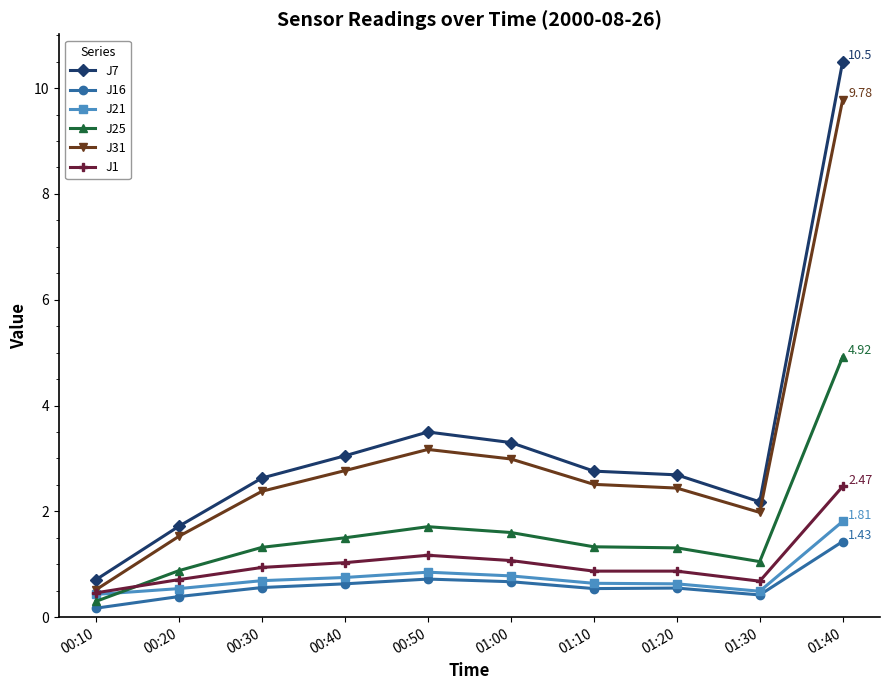

What is the spread (max minus min) of values at 01:00?

2.6